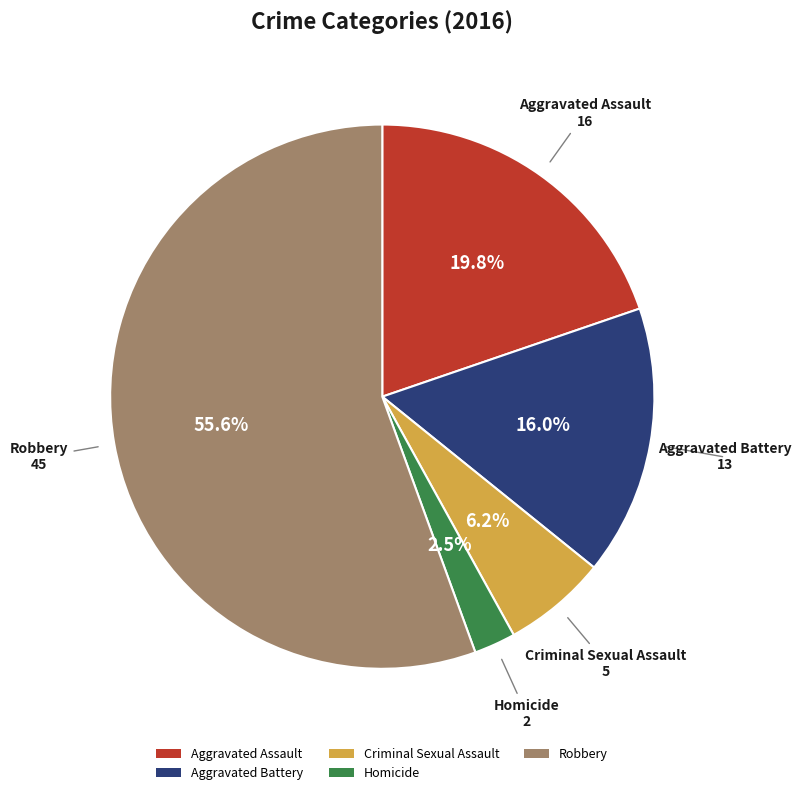

To the nearest percent, what is the difference between the Aggravated Assault and Homicide slice percentages?

17%